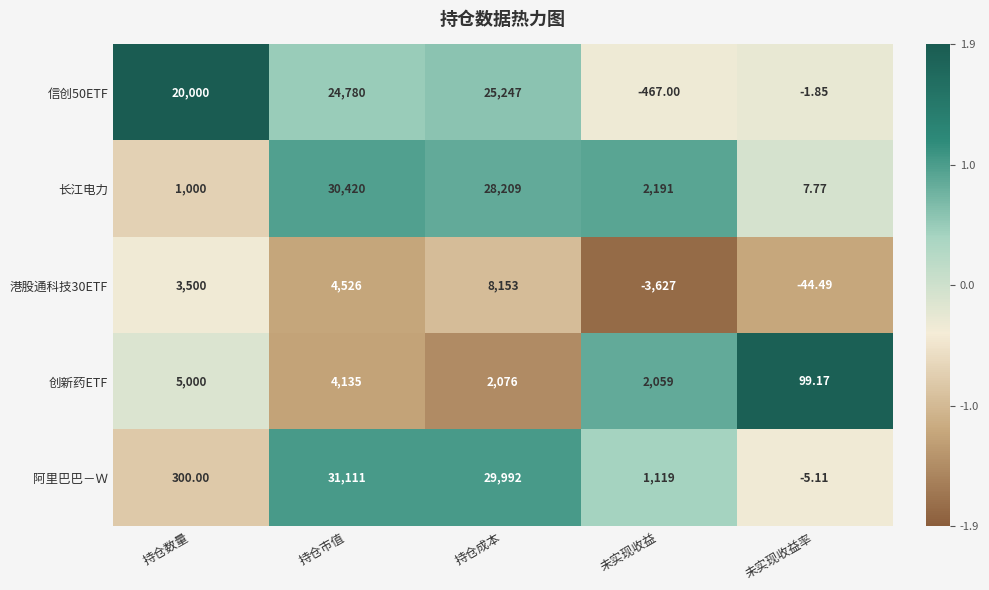

At which category is the sum across all series the highest?

持仓市值